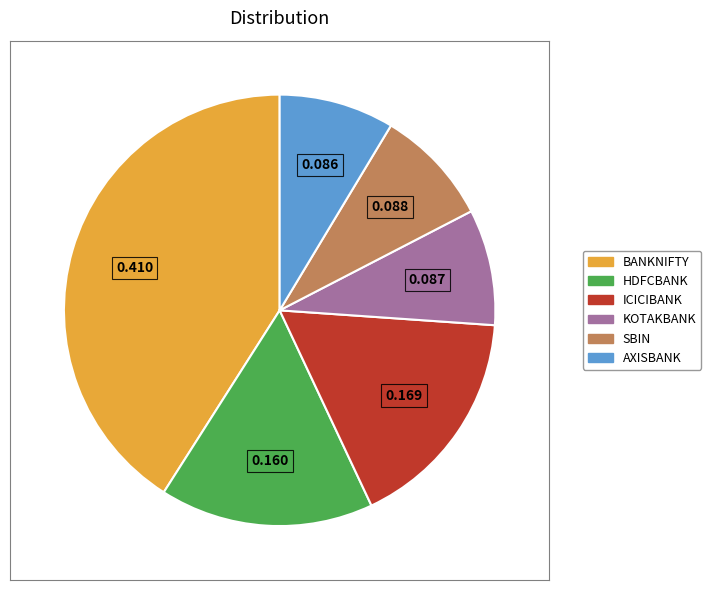

True or false: AXISBANK accounts for 9% of the total.

True